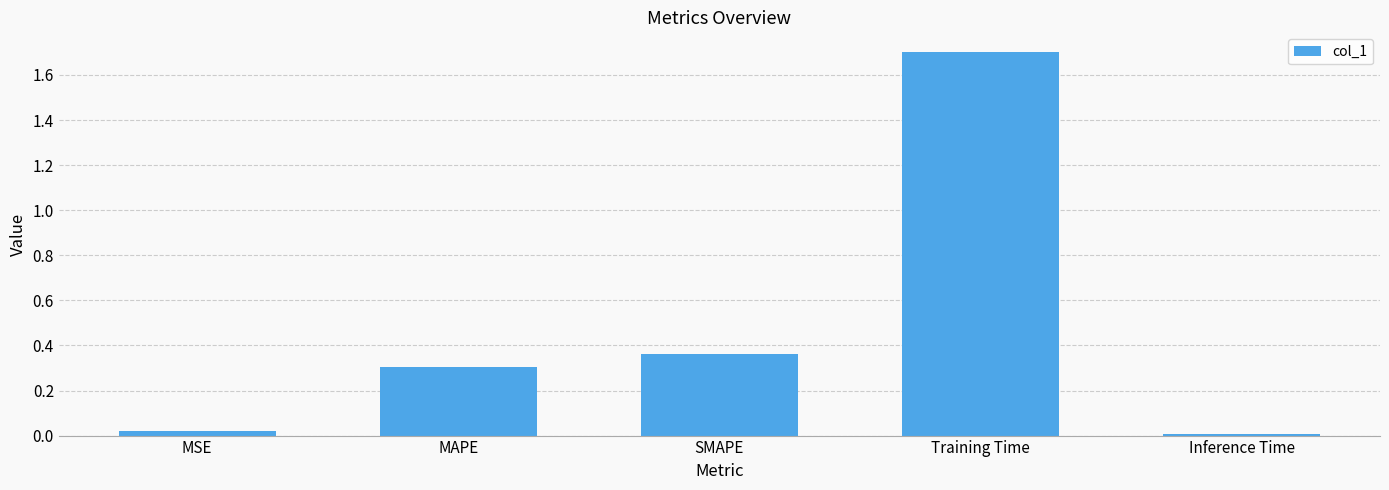

What position from the right is Training Time?

2